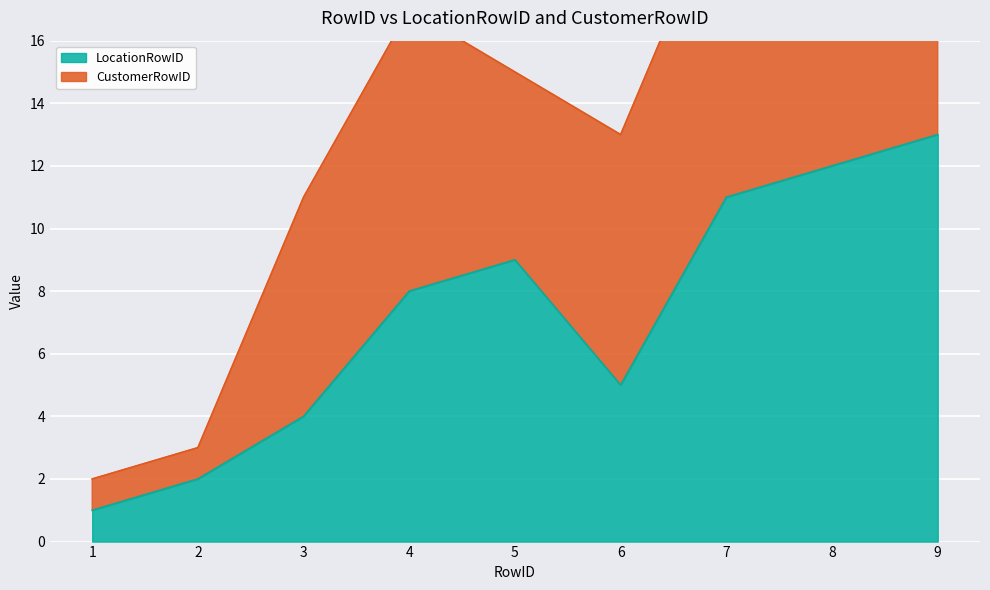

What is the average value?

7